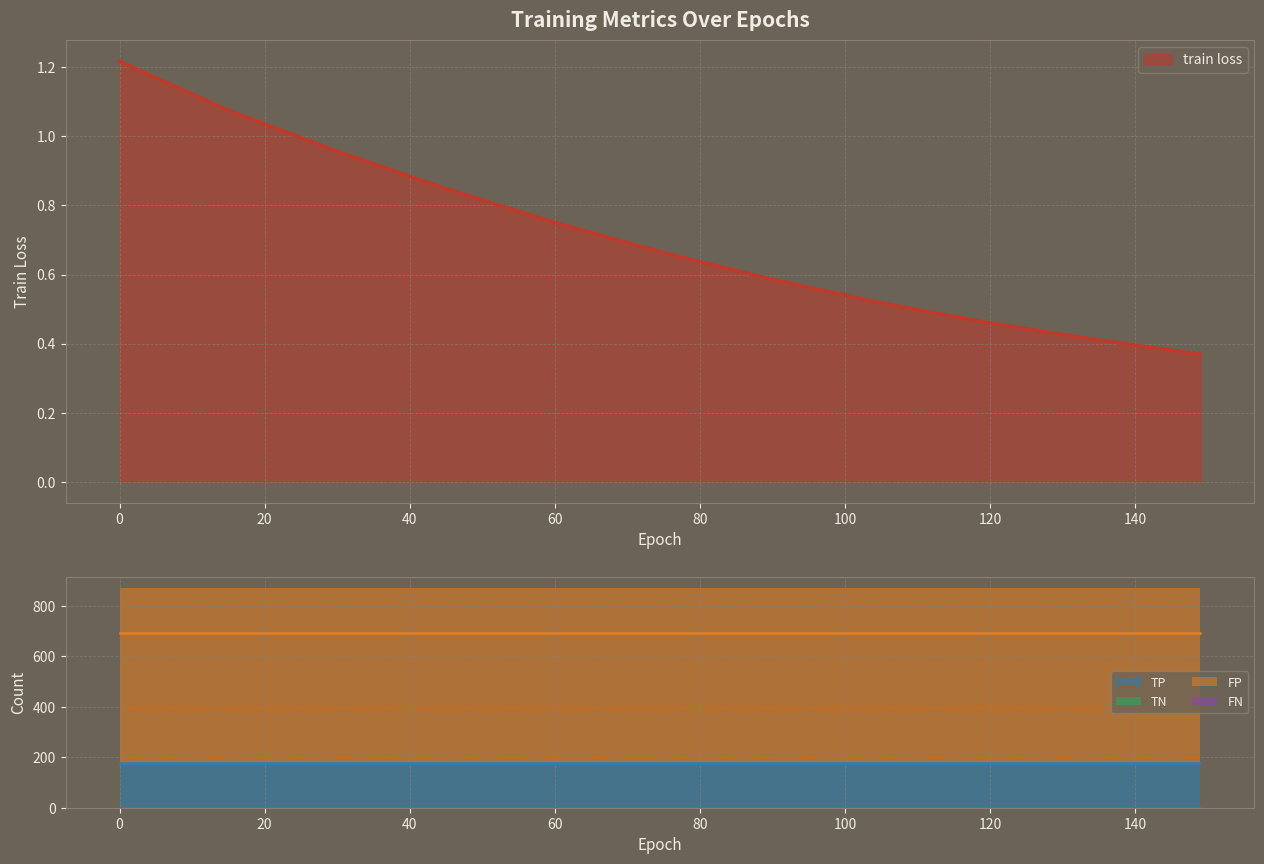

What value does the TP series have at 15?

179.0